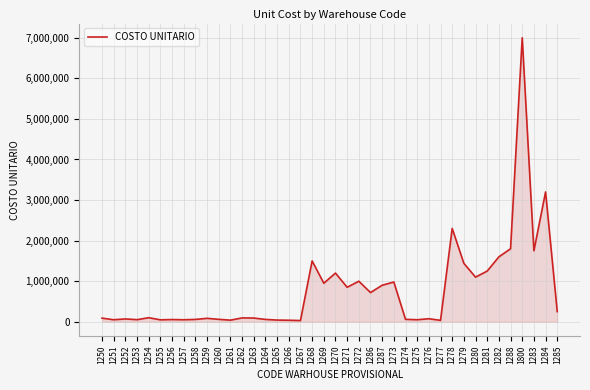

What is the maximum value shown in the chart?

7000000